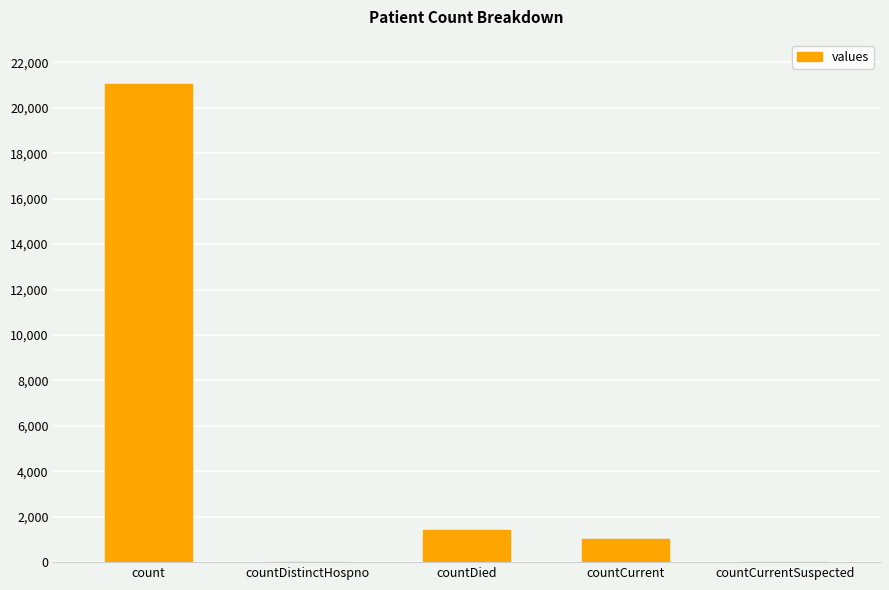

What is the sum of all values?

23461